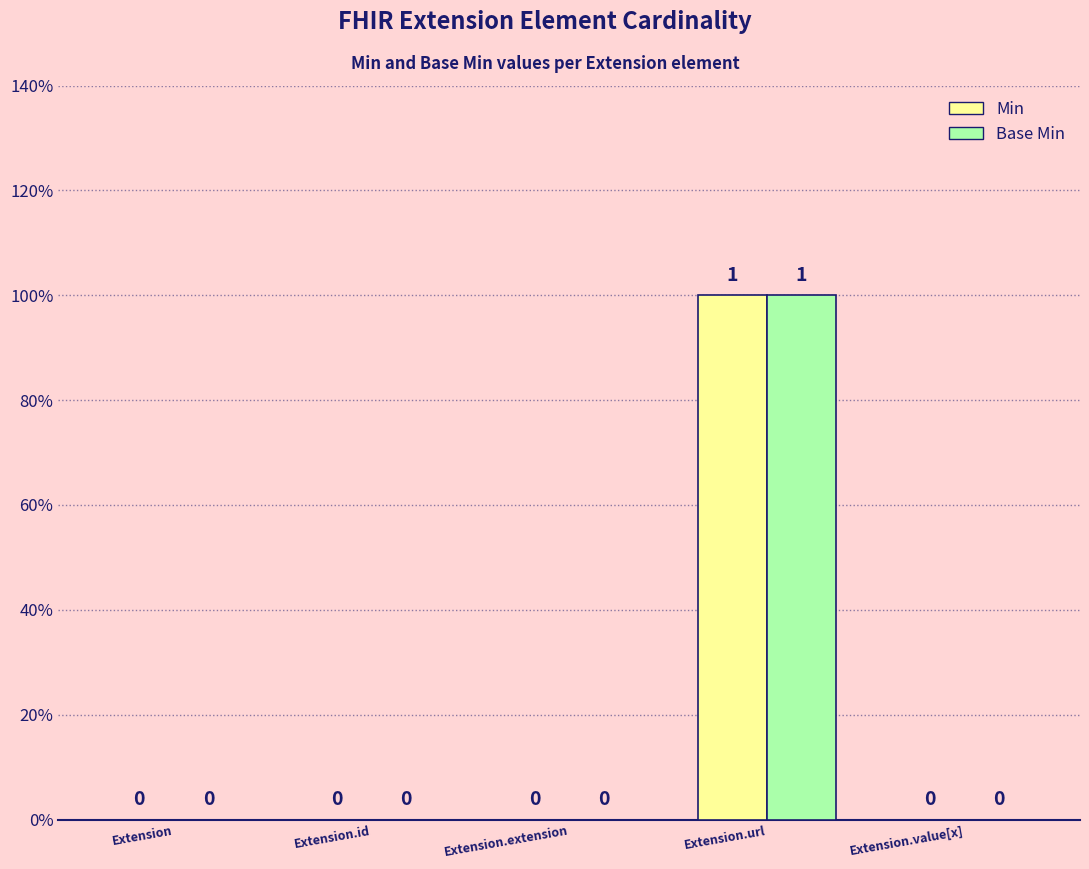

Are the bars grouped side by side (vs. stacked)?

Yes